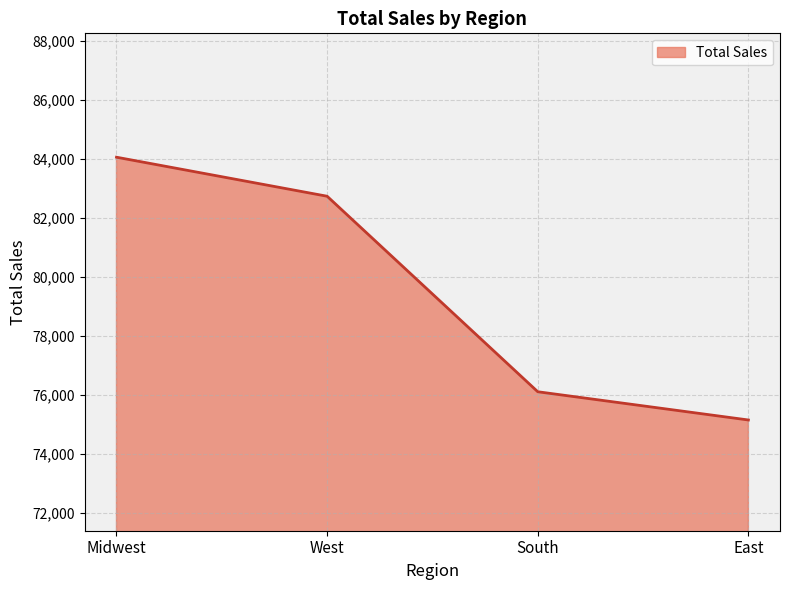

List the labels in order of value, largest first.

Midwest, West, South, East